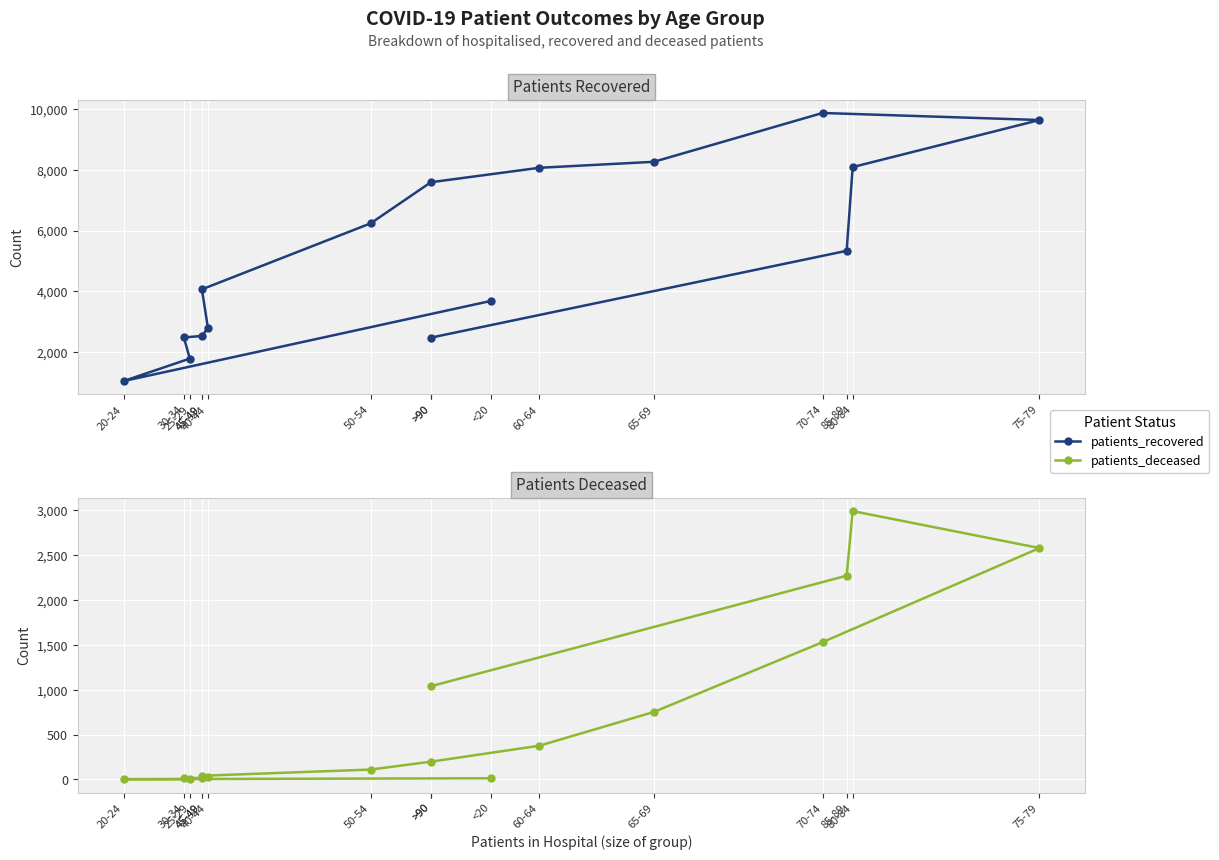

Reading right to left, list all the values displayed in this chart.

patients_recovered: 2472	5333	8092	9643	9875	8266	8069	7593	6238	4064	2792	2528	2477	1782	1041	3683
patients_deceased: 1039	2271	2991	2579	1530	752	376	198	110	41	22	16	15	3	3	13